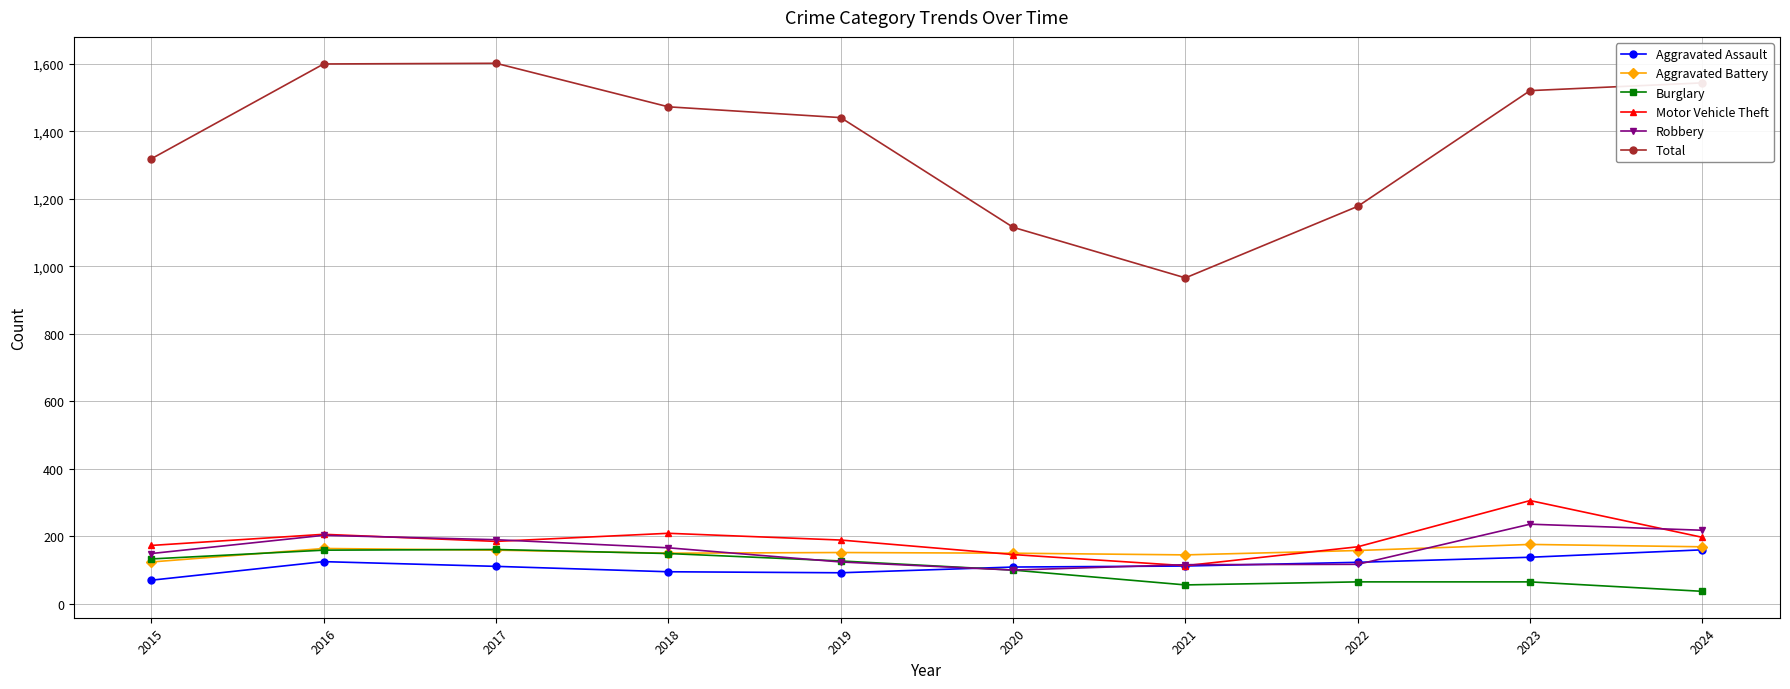

What is the maximum value shown in the chart?

1602